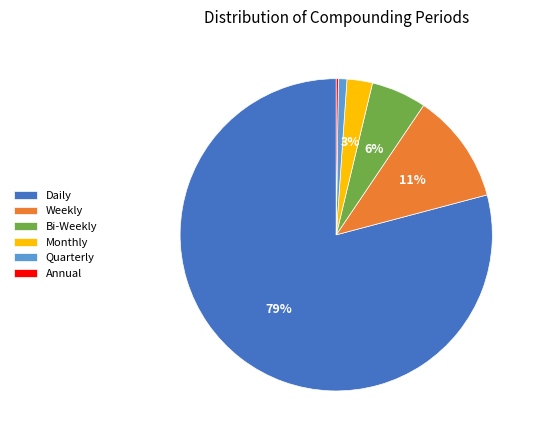

To the nearest percent, what is the combined percentage of Monthly and Weekly?

14%